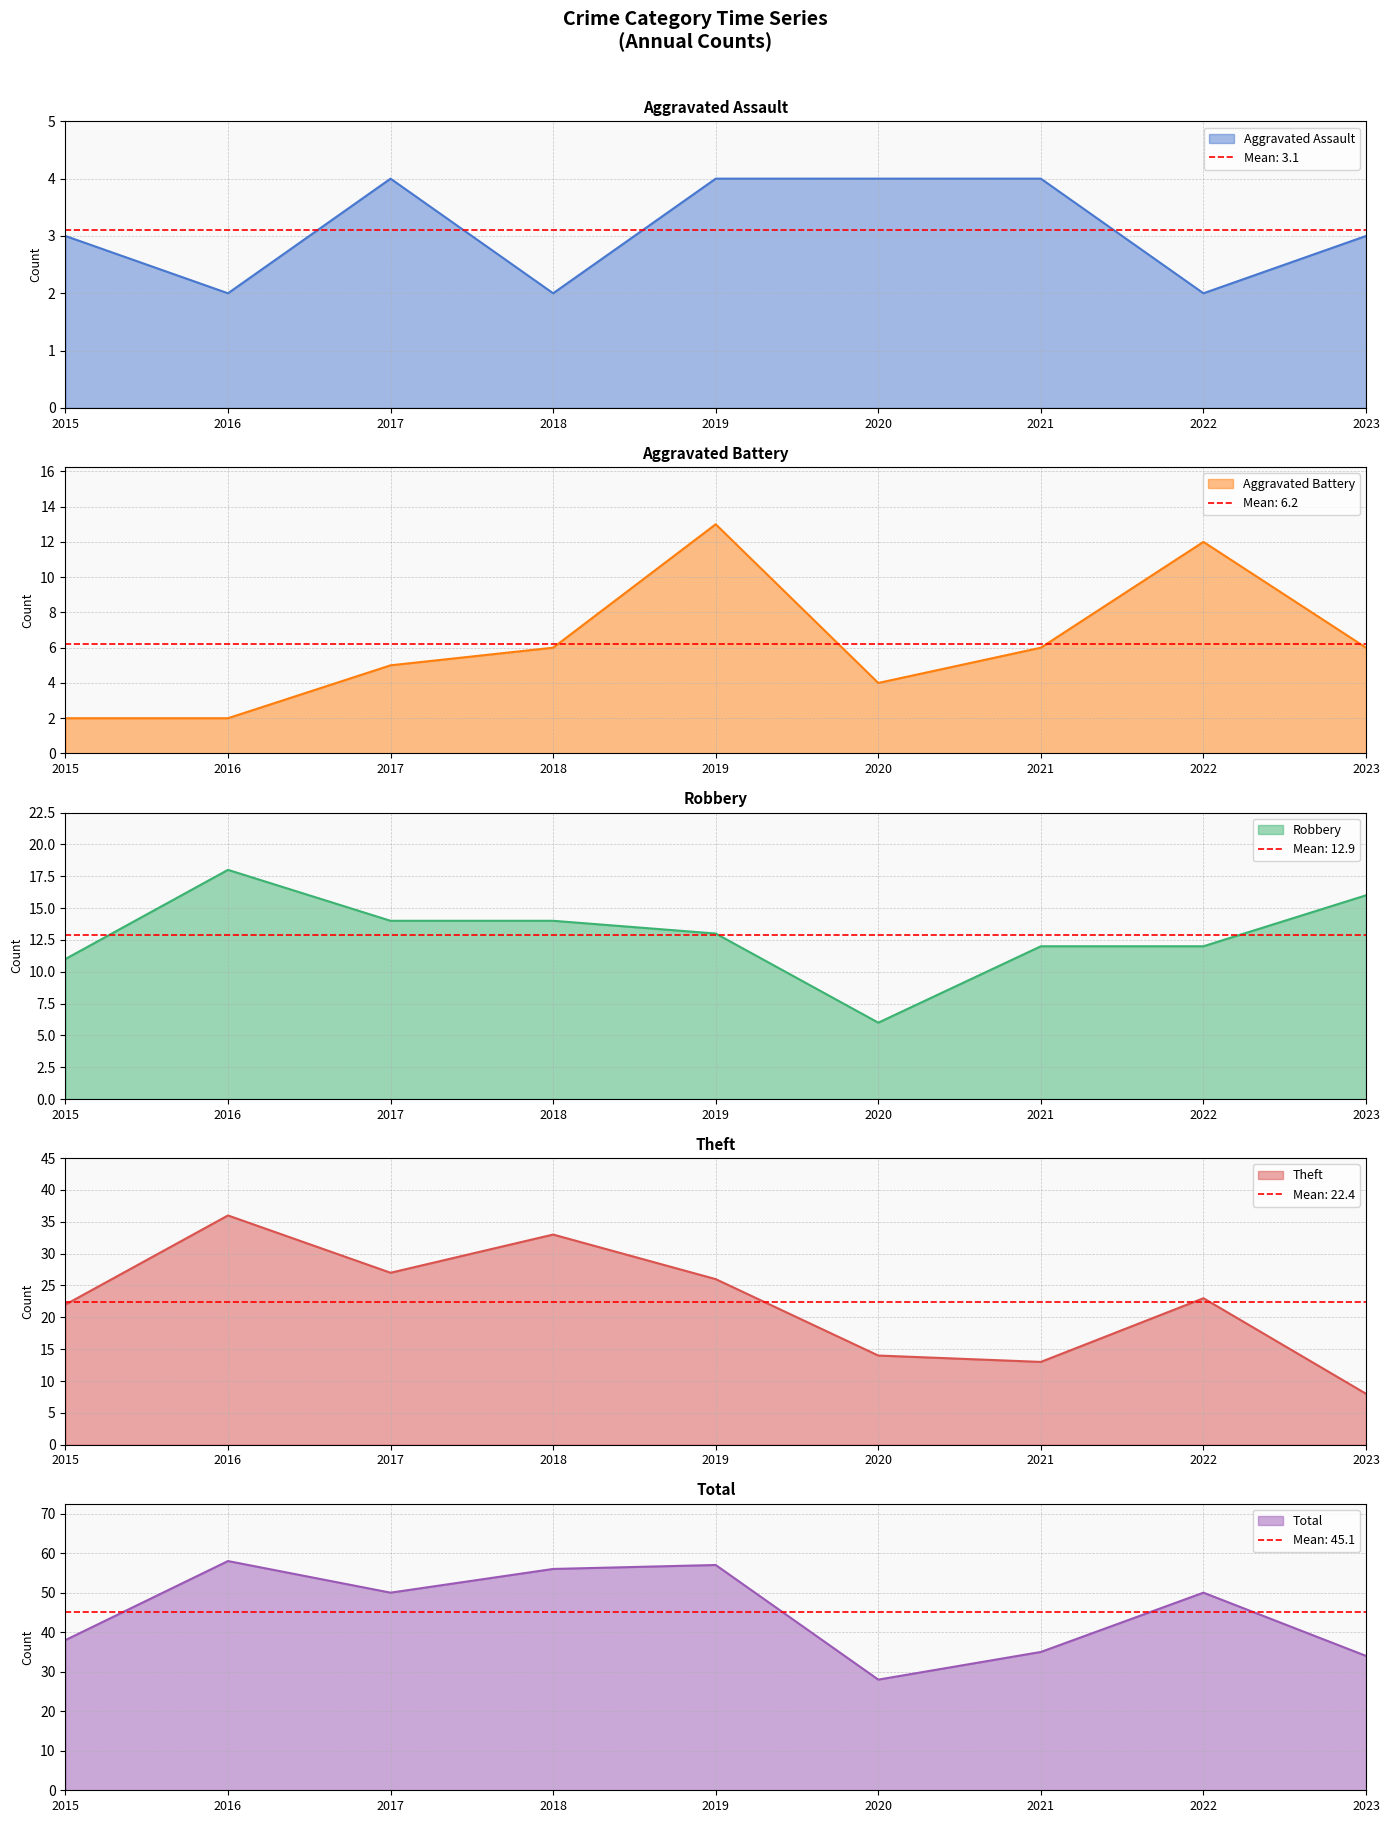

What is the value of the Total point at the 4th from the left?

56